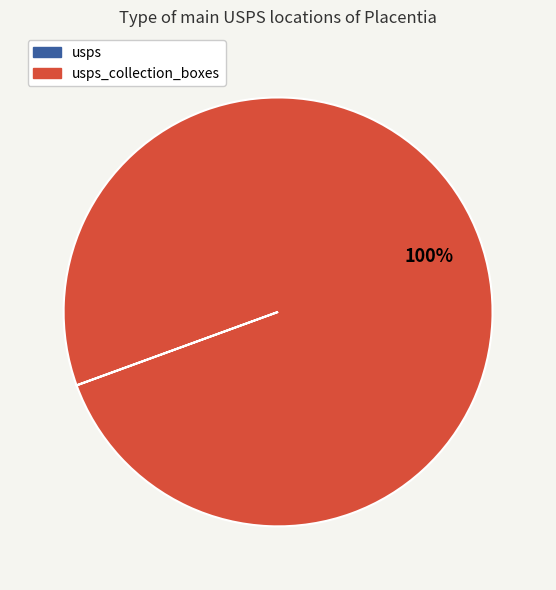

Is there a majority slice in this chart?

Yes